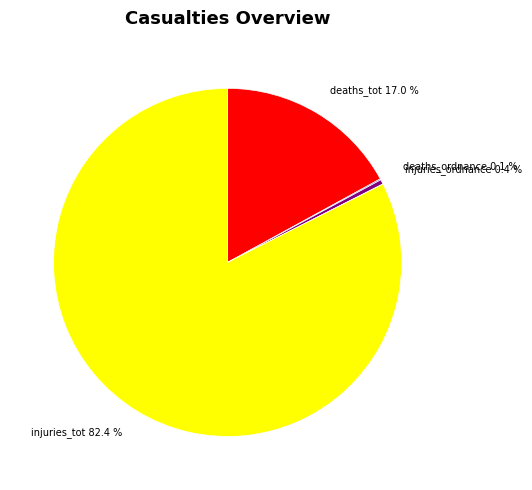

Does any single category account for the majority?

Yes